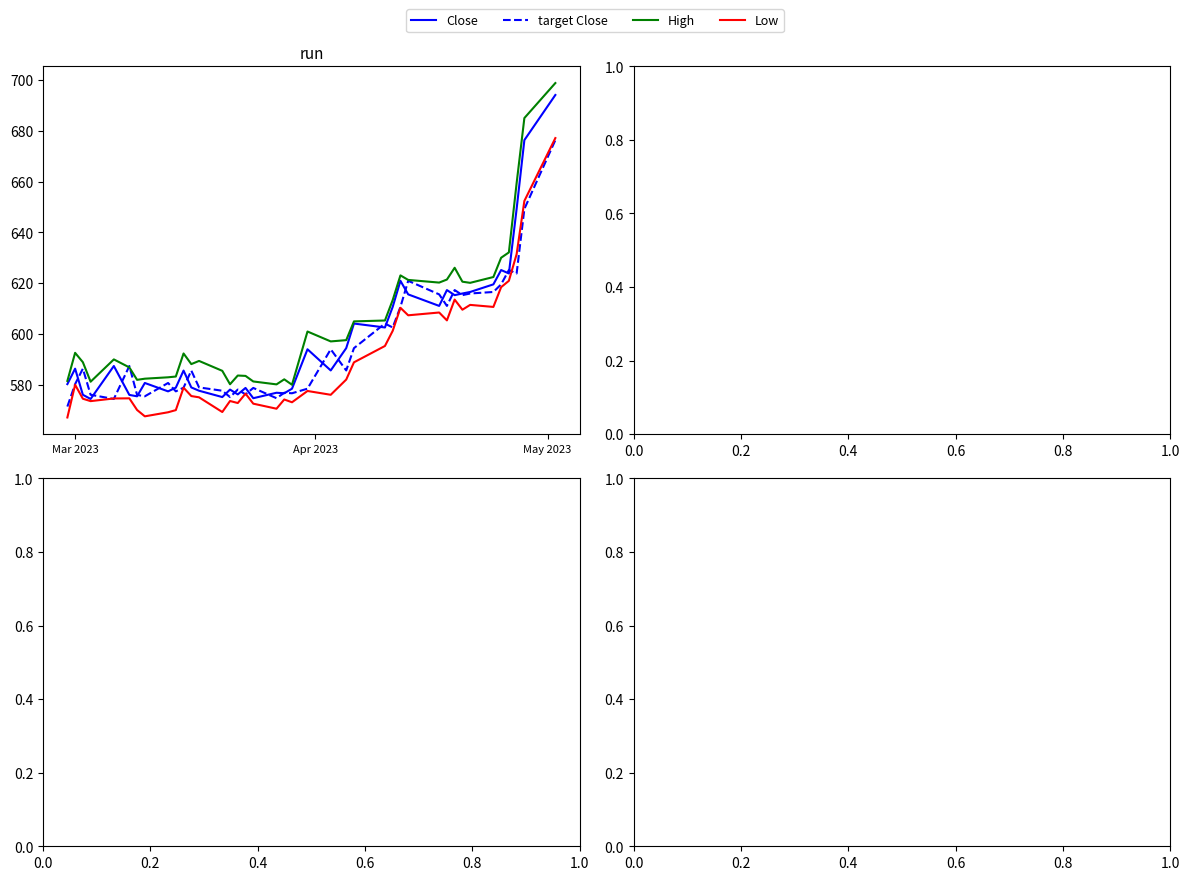

What is the smallest value displayed?

567.0